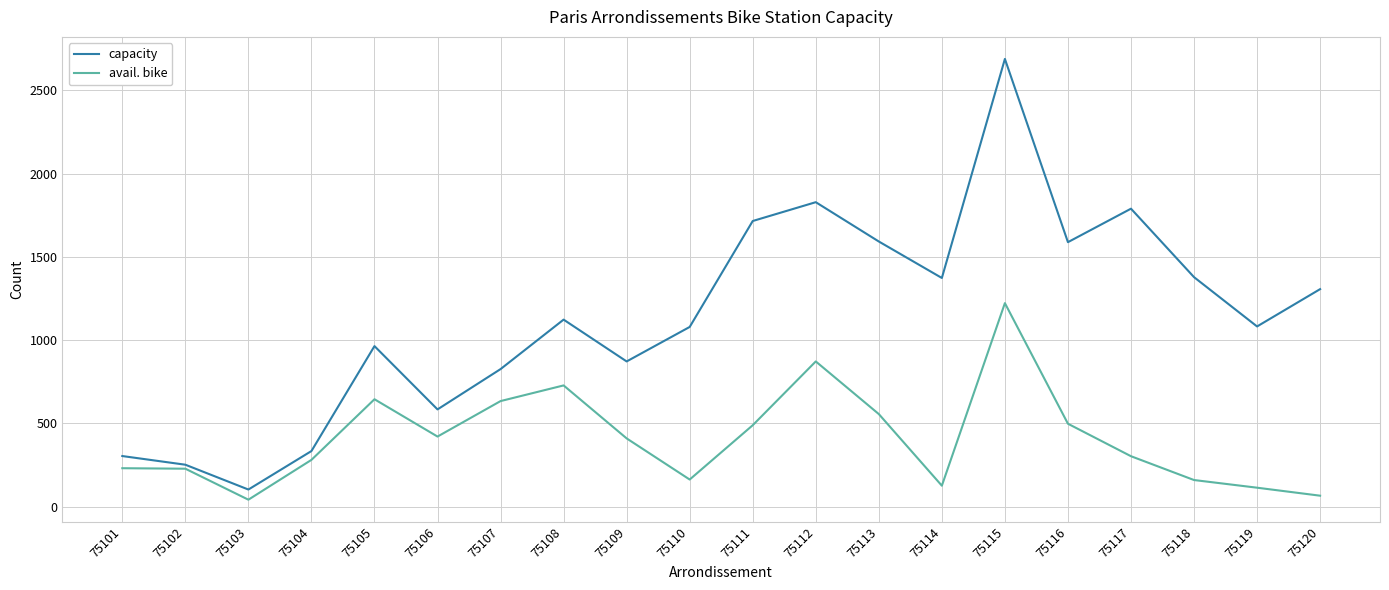

At which category is the sum across all series the highest?

75115